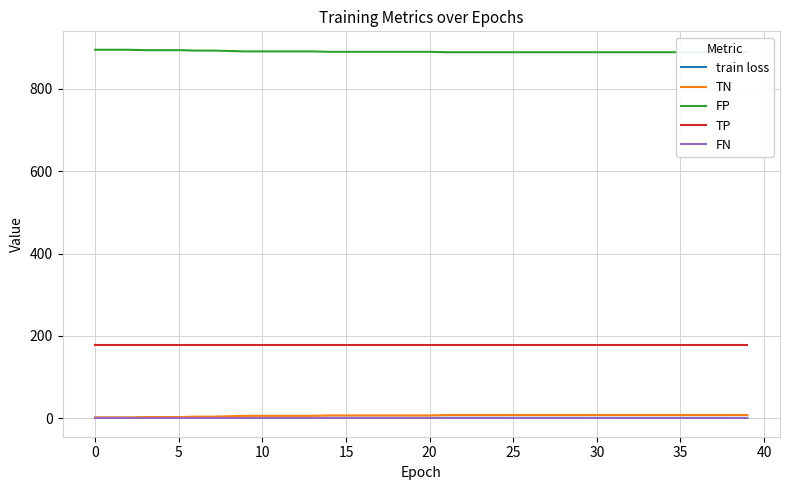

What is the minimum value for TP?

177.0